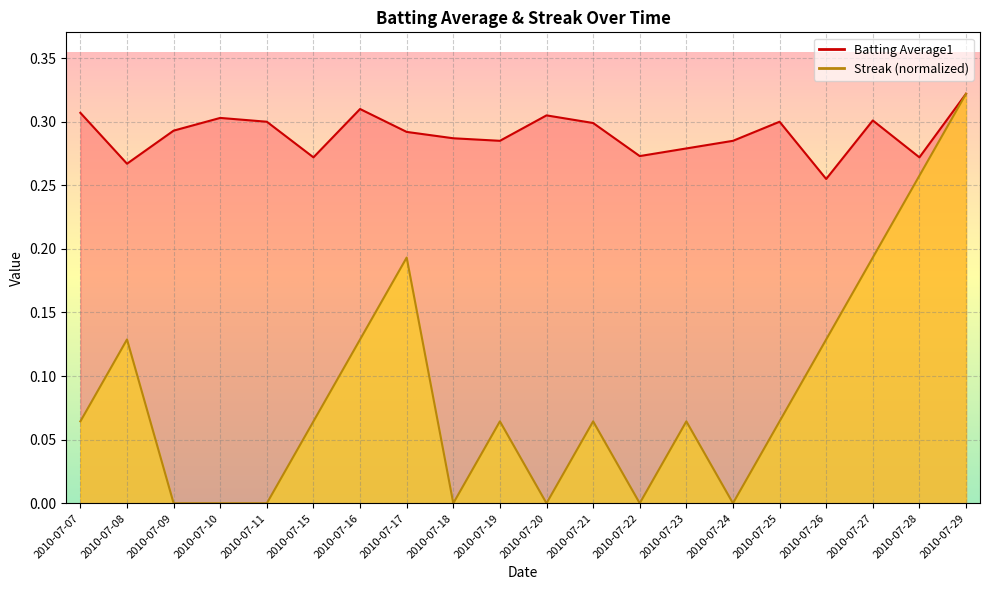

At how many categories does at least one series exceed 0?

20